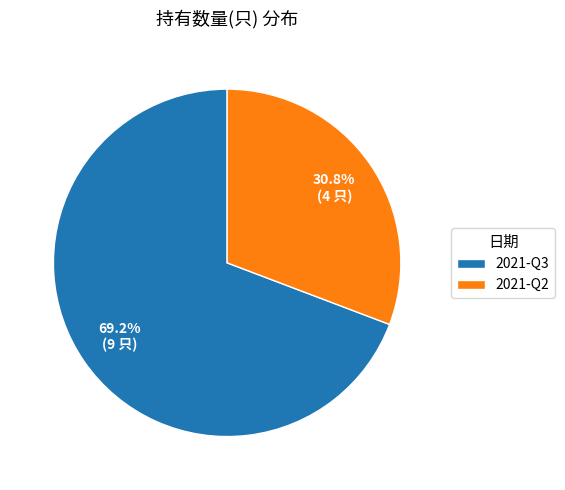

Is there a majority slice in this chart?

Yes